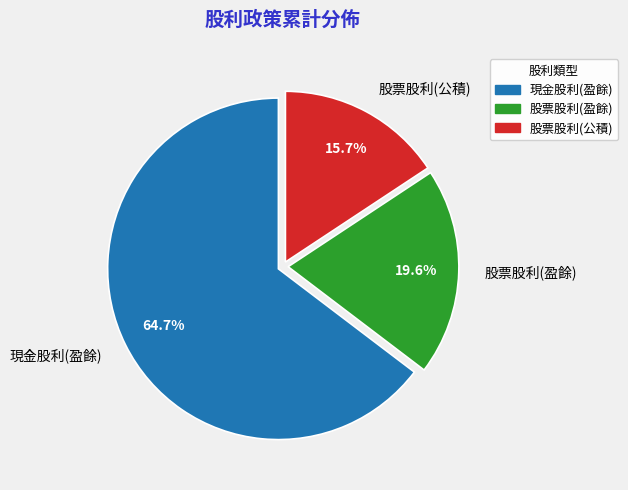

What is the ratio of the value at 股票股利(盈餘) to the value at 股票股利(公積)?

1.2